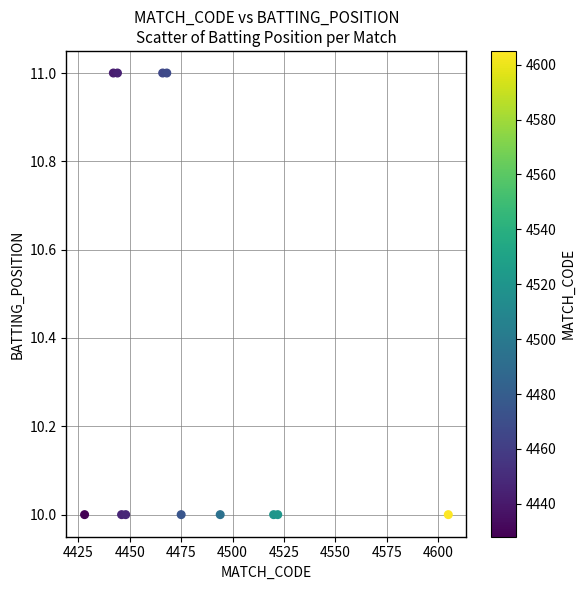

What is the range of X values (max minus min)?

177